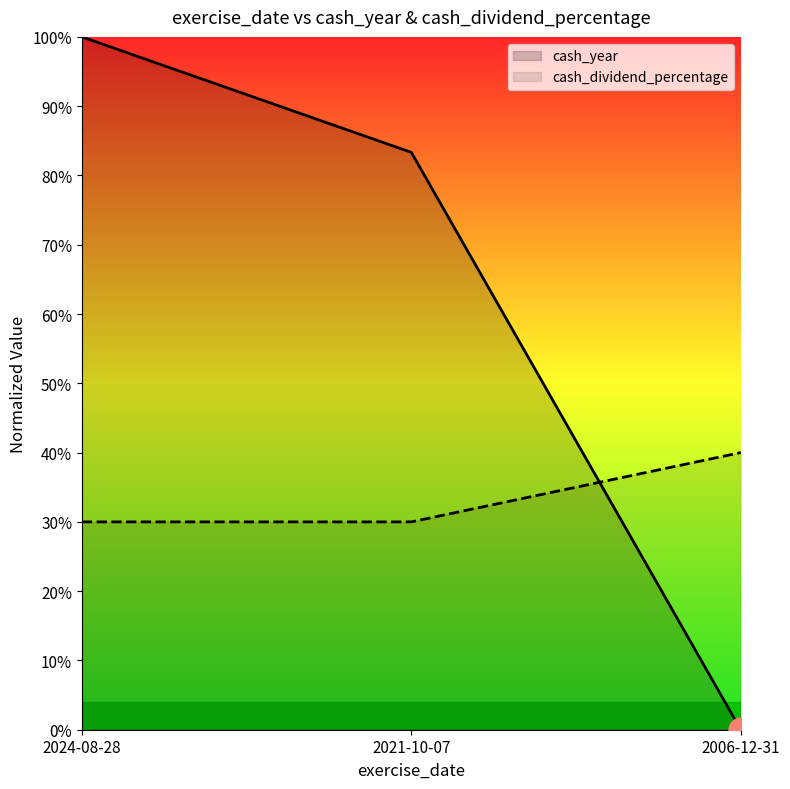

Where is cash_dividend_percentage nearest to the value 0?

2024-08-28